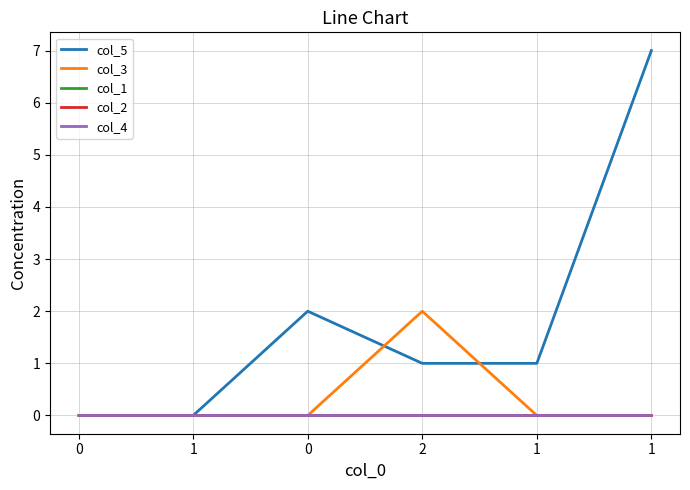

Count the col_3 values in the range 0 to 1.

5